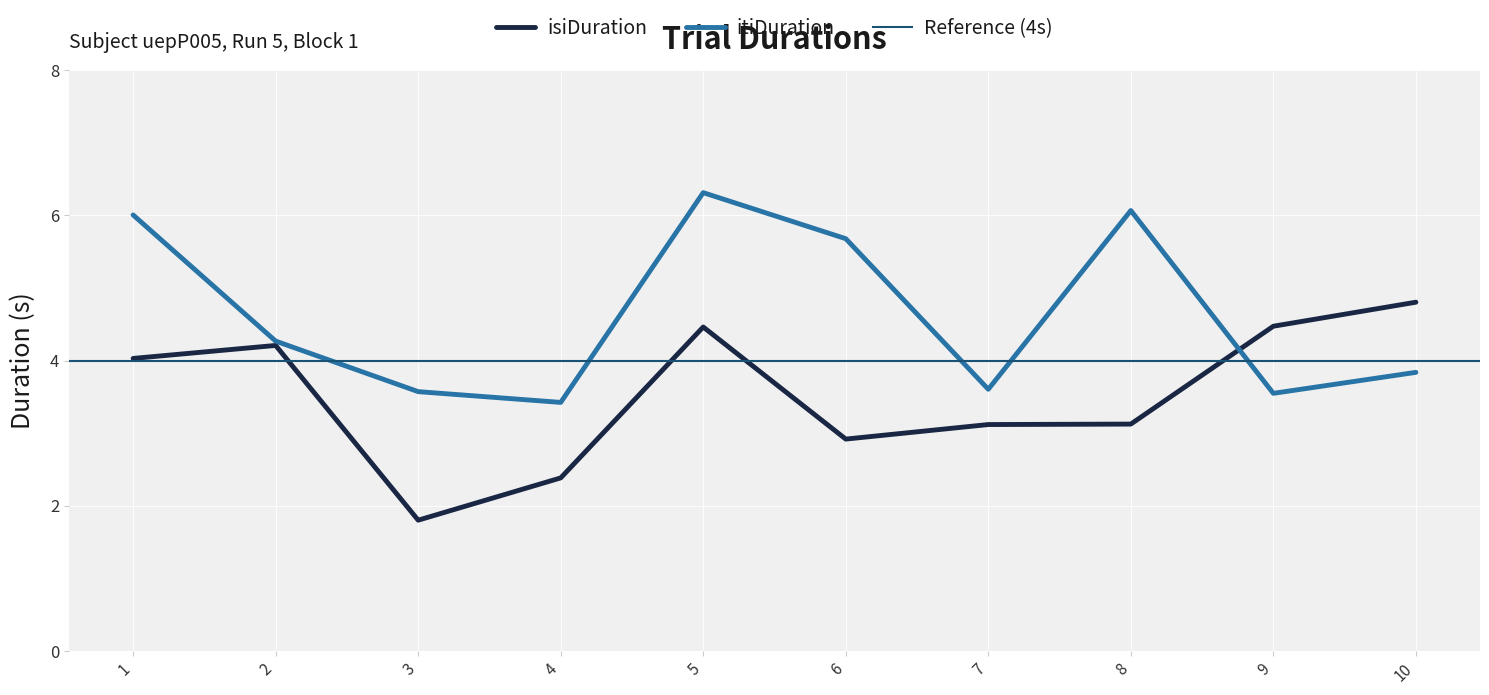

What is the minimum value shown in the chart?

1.8